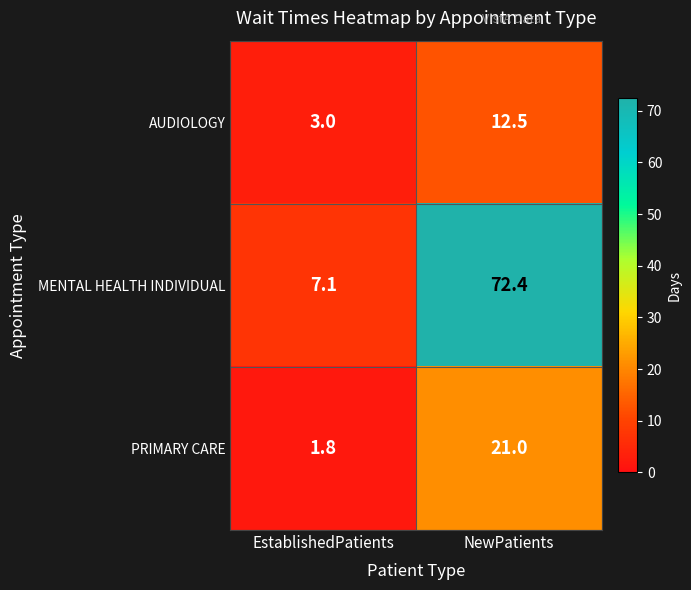

Reading right to left, transcribe all the data shown in this chart.

AUDIOLOGY: NewPatients=12.5	EstablishedPatients=3.0
MENTAL HEALTH INDIVIDUAL: NewPatients=72.4	EstablishedPatients=7.1
PRIMARY CARE: NewPatients=21.0	EstablishedPatients=1.8